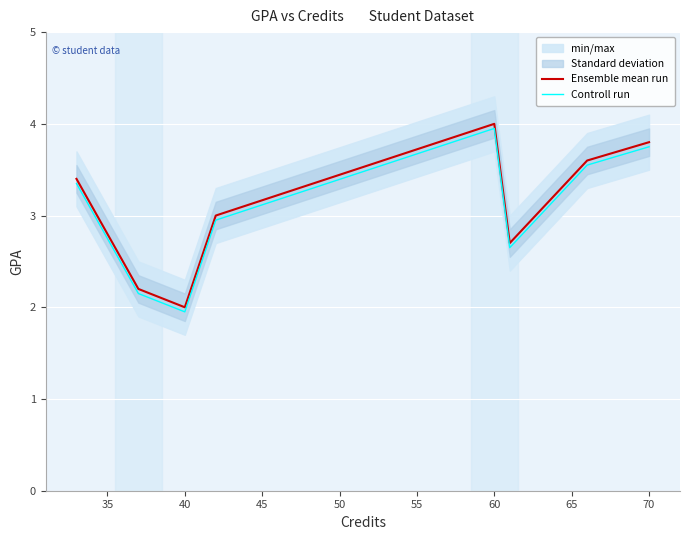

True or false: Controll run and Ensemble mean run cross at least once.

False